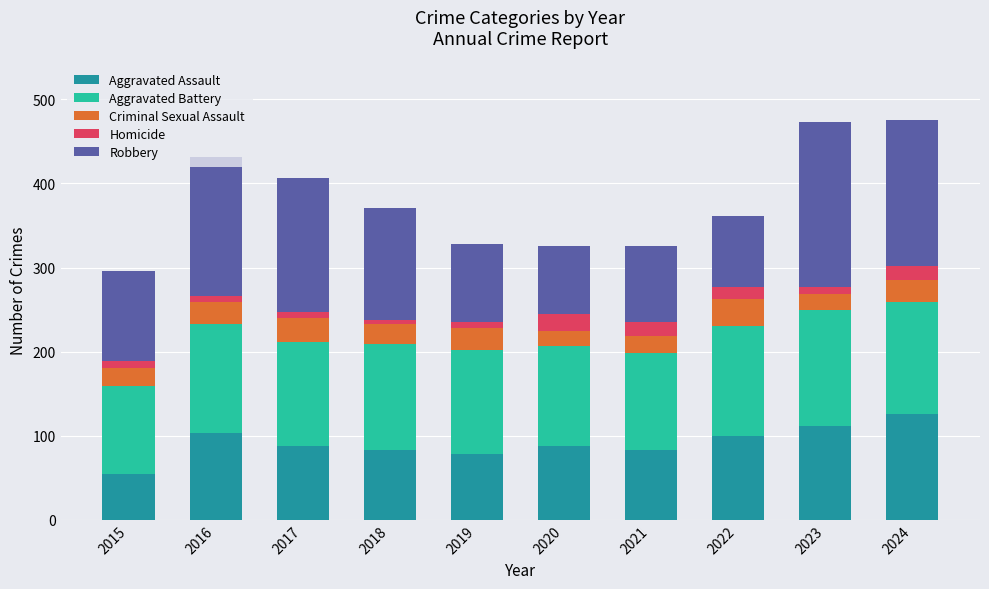

The Aggravated Assault series shows 126 at 2024. True or false?

True